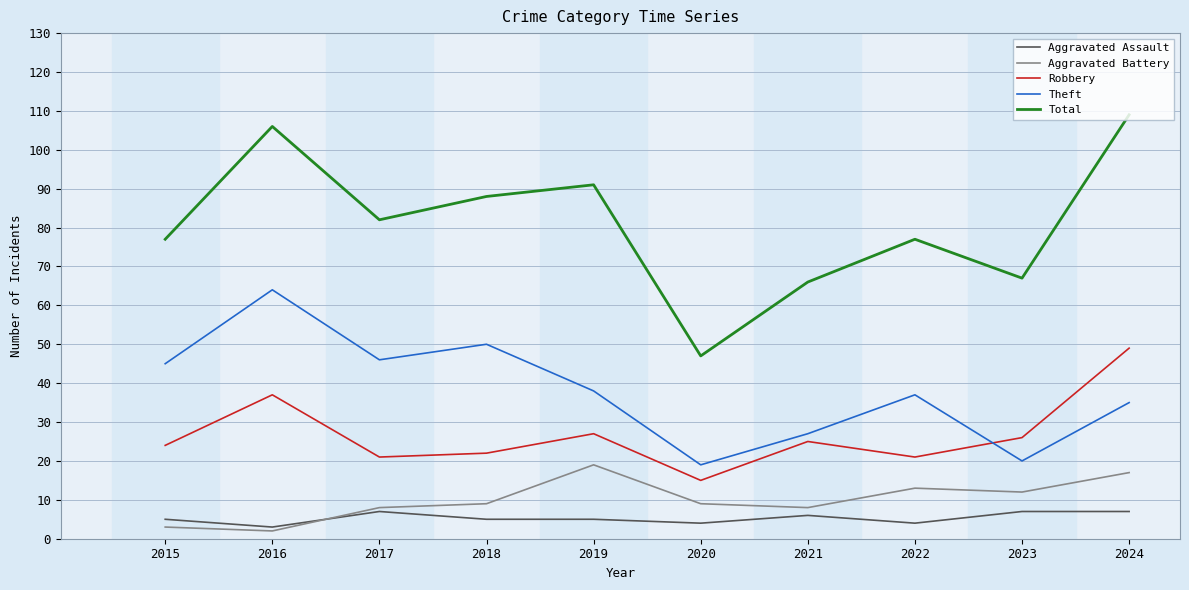

Reading right to left, what are all the values shown in this chart?

Aggravated Assault: 2024=7	2023=7	2022=4	2021=6	2020=4	2019=5	2018=5	2017=7	2016=3	2015=5
Aggravated Battery: 2024=17	2023=12	2022=13	2021=8	2020=9	2019=19	2018=9	2017=8	2016=2	2015=3
Robbery: 2024=49	2023=26	2022=21	2021=25	2020=15	2019=27	2018=22	2017=21	2016=37	2015=24
Theft: 2024=35	2023=20	2022=37	2021=27	2020=19	2019=38	2018=50	2017=46	2016=64	2015=45
Total: 2024=109	2023=67	2022=77	2021=66	2020=47	2019=91	2018=88	2017=82	2016=106	2015=77